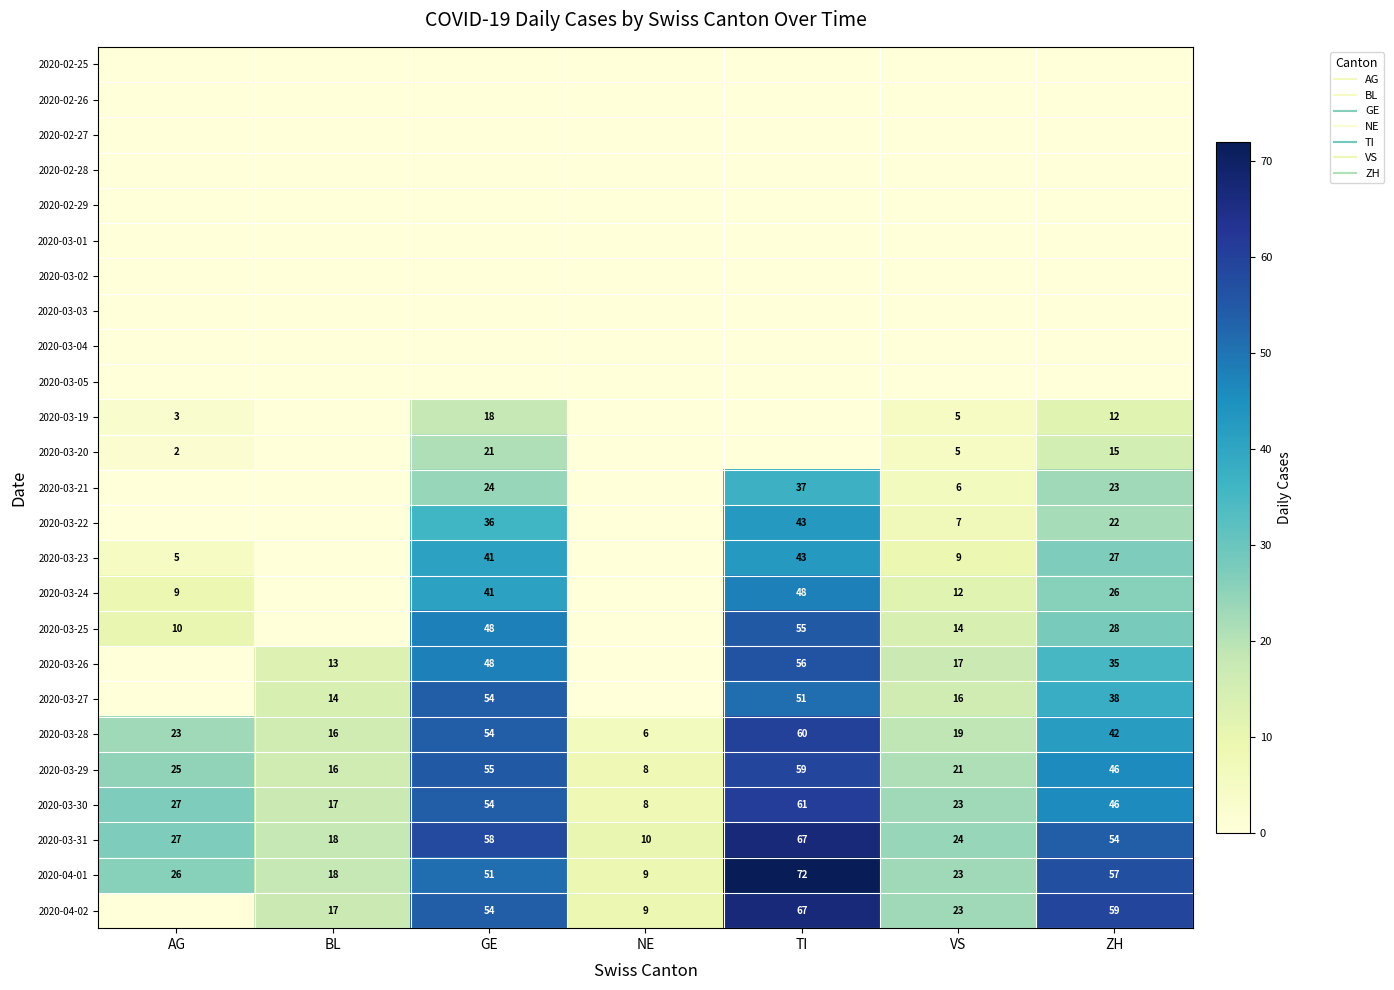

At GE, list the series in order from smallest to largest.

2020-02-25, 2020-02-26, 2020-02-27, 2020-02-28, 2020-02-29, 2020-03-01, 2020-03-02, 2020-03-03, 2020-03-04, 2020-03-05, 2020-03-19, 2020-03-20, 2020-03-21, 2020-03-22, 2020-03-23, 2020-03-24, 2020-03-25, 2020-03-26, 2020-04-01, 2020-03-27, 2020-03-28, 2020-03-30, 2020-04-02, 2020-03-29, 2020-03-31